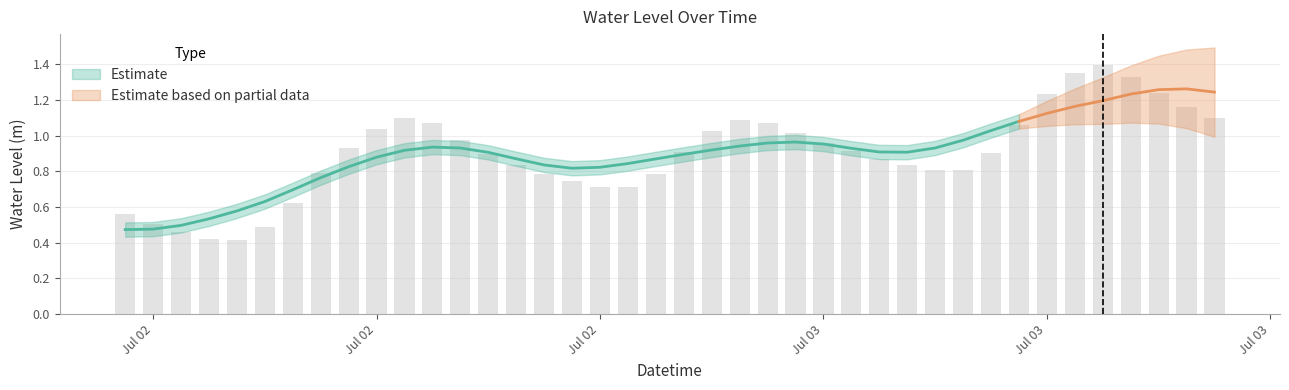

What is the change in value from 2024-07-03 02:00:00 to 2024-07-03 11:00:00?

+0.5